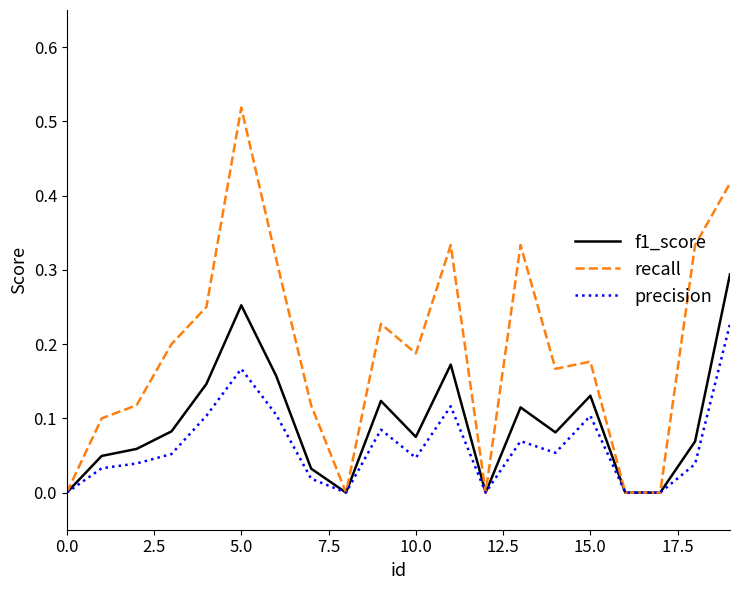

Which series has the largest total across all categories?

recall